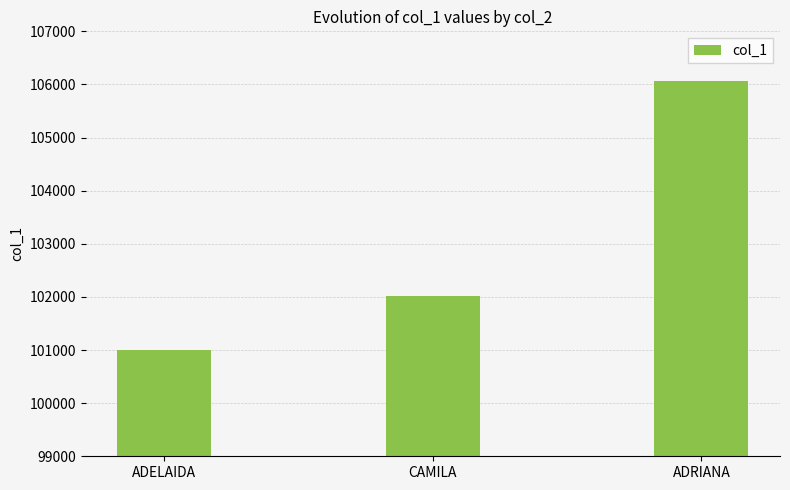

How many series are shown in this chart?

1